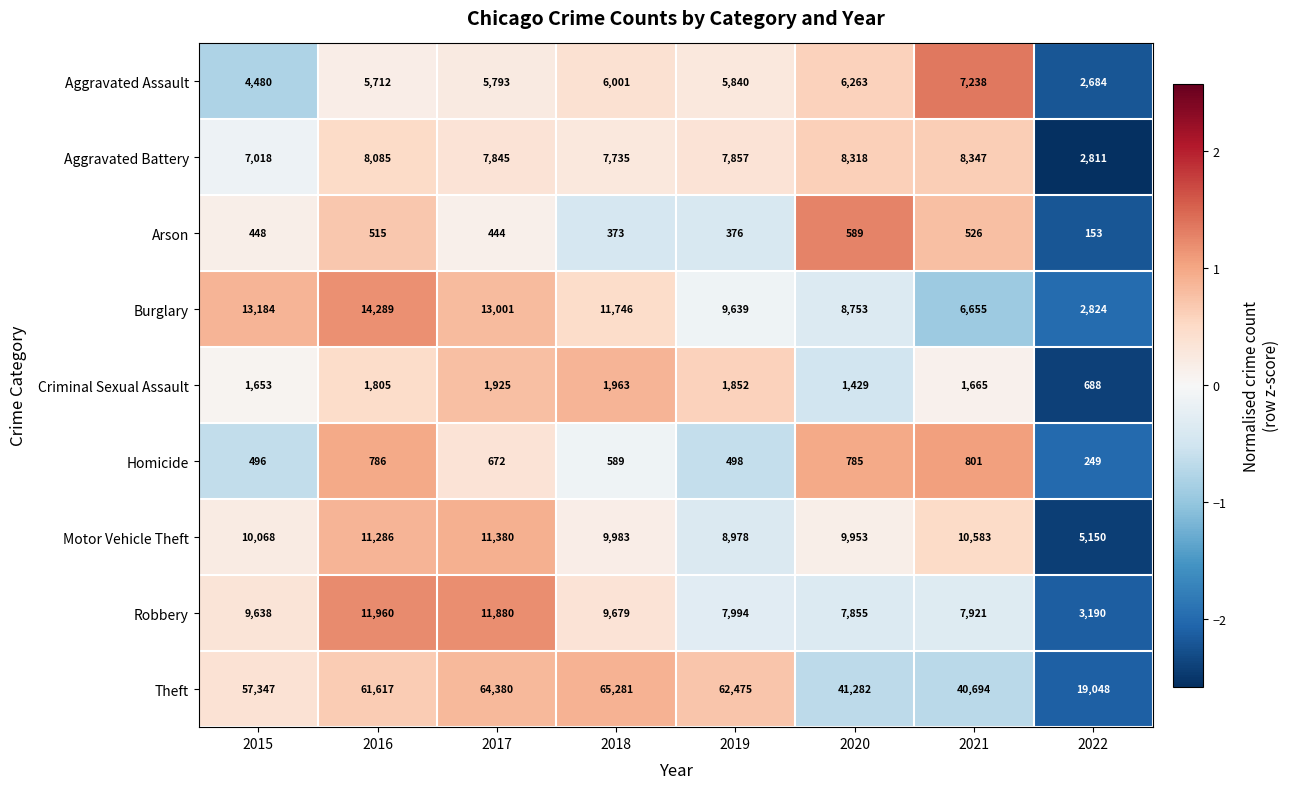

What is the sum of the Aggravated Battery values at 2022 and 2017?

10656